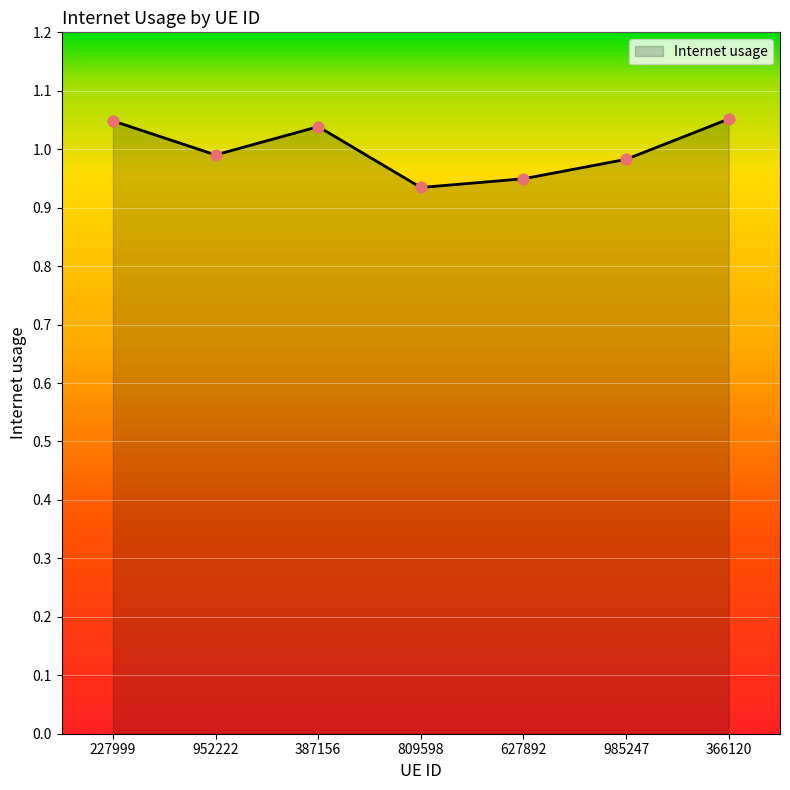

Which has a higher value, 627892 or 809598?

627892